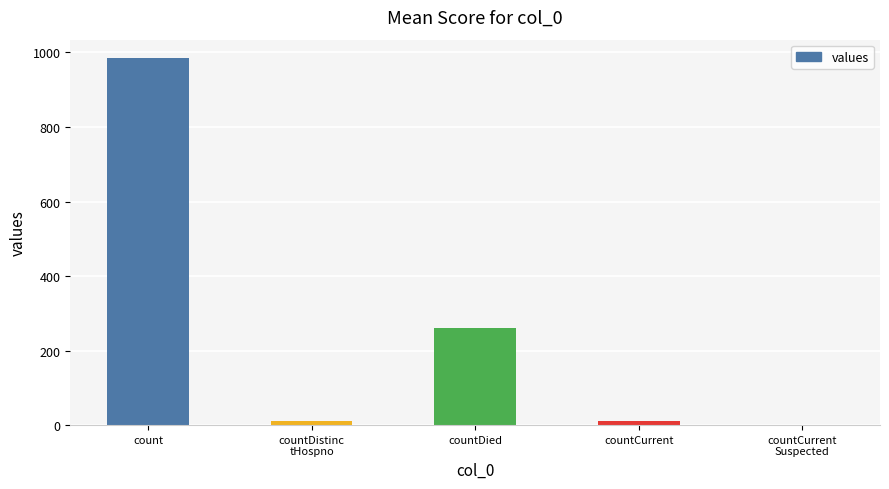

At which category does the chart reach its peak across all series?

count